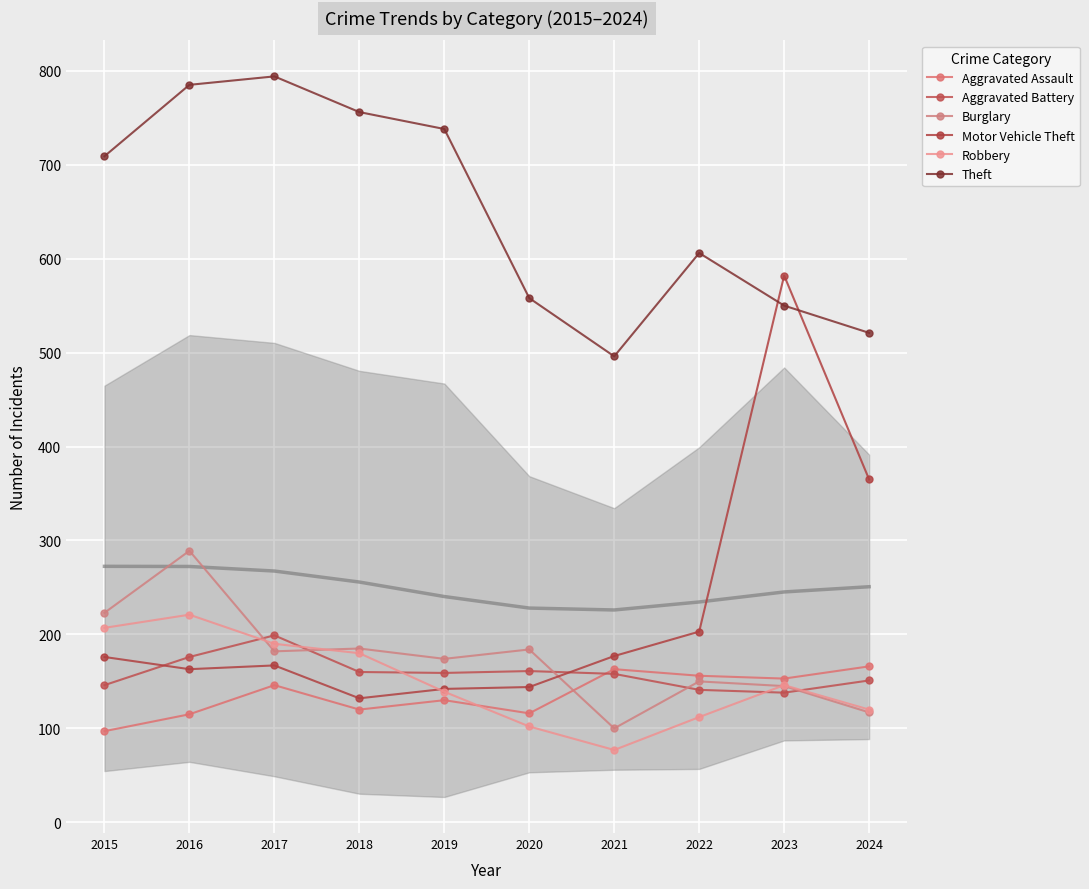

How many values in the Theft series are below 709?

5